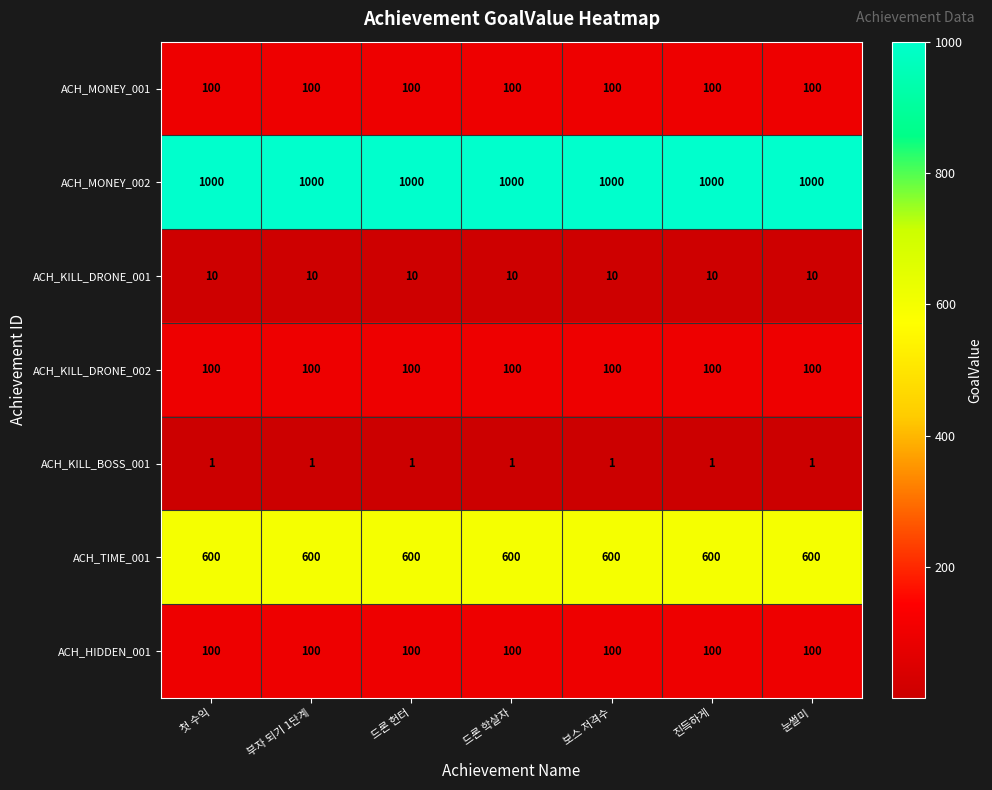

Which series has the largest total across all categories?

ACH_MONEY_002